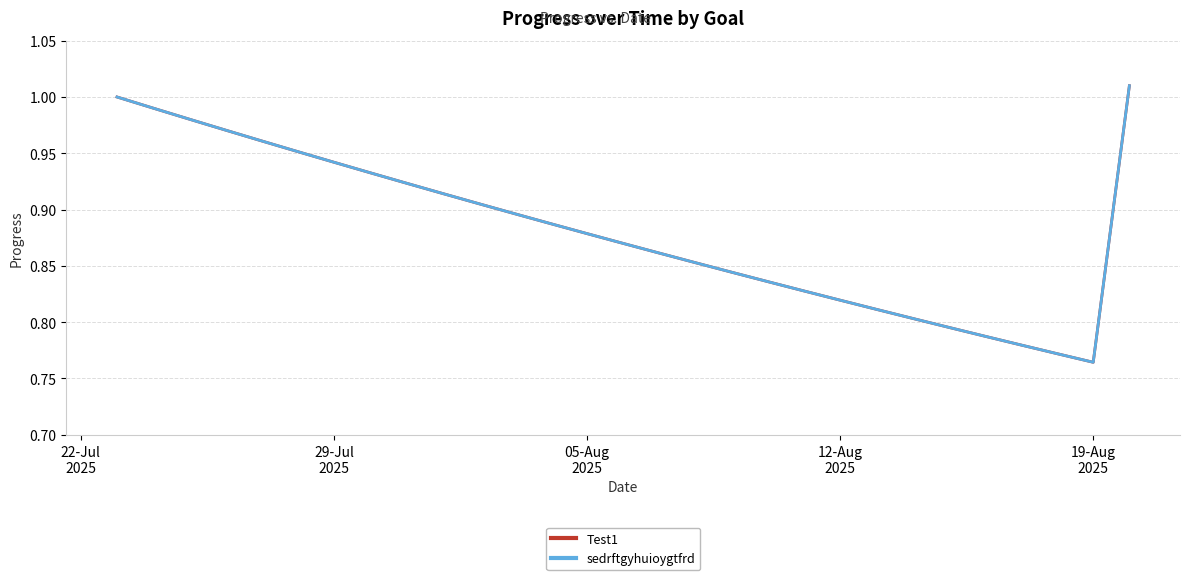

What is the value of the Test1 point at the 1st from the left?

1.0